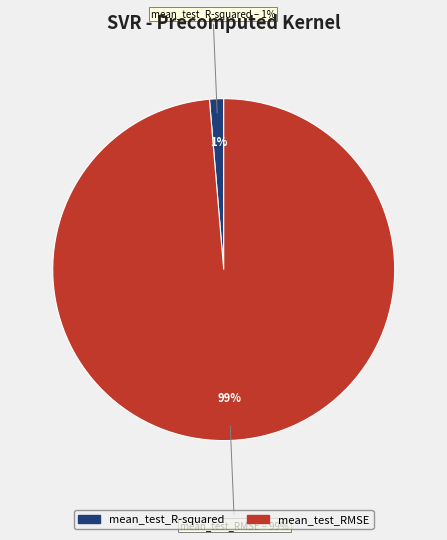

How many slices are in this pie chart?

2